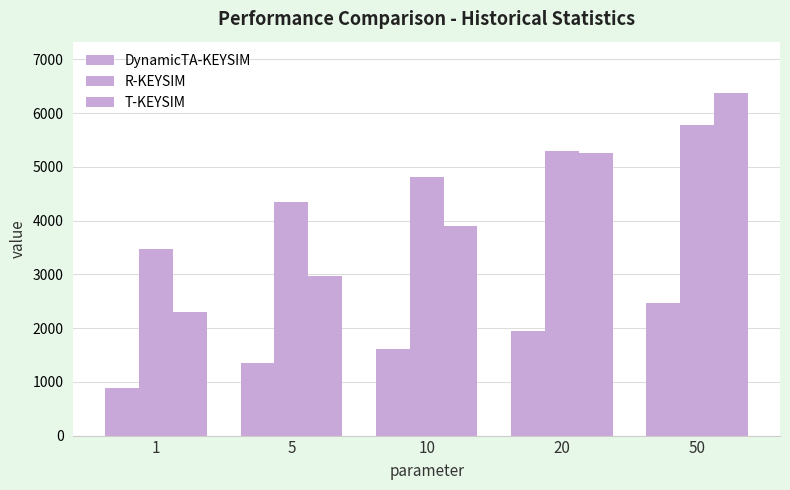

What is the sum of the DynamicTA-KEYSIM values at 10 and 20?

3568.8